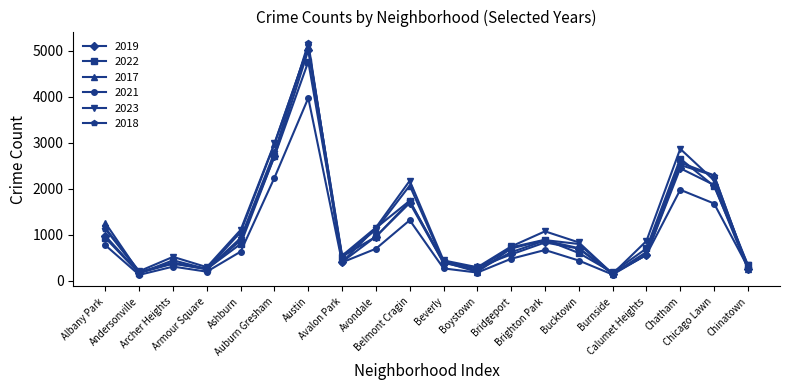

Read the 2019 value at Andersonville.

166